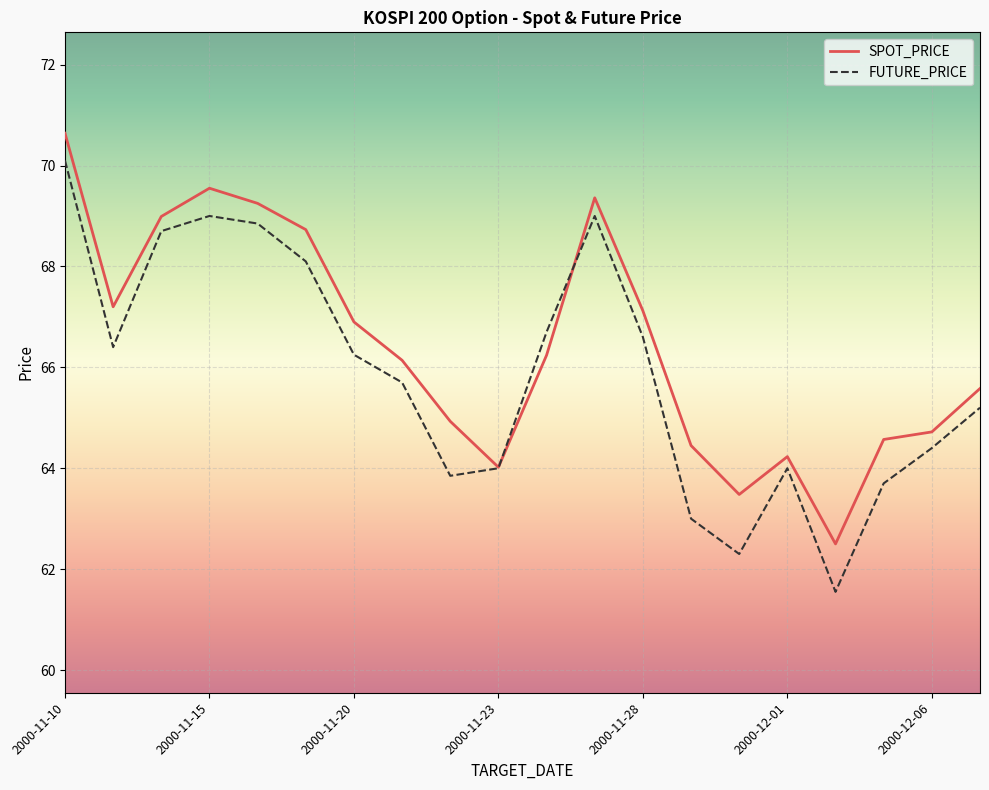

Which series has the largest total across all categories?

SPOT_PRICE